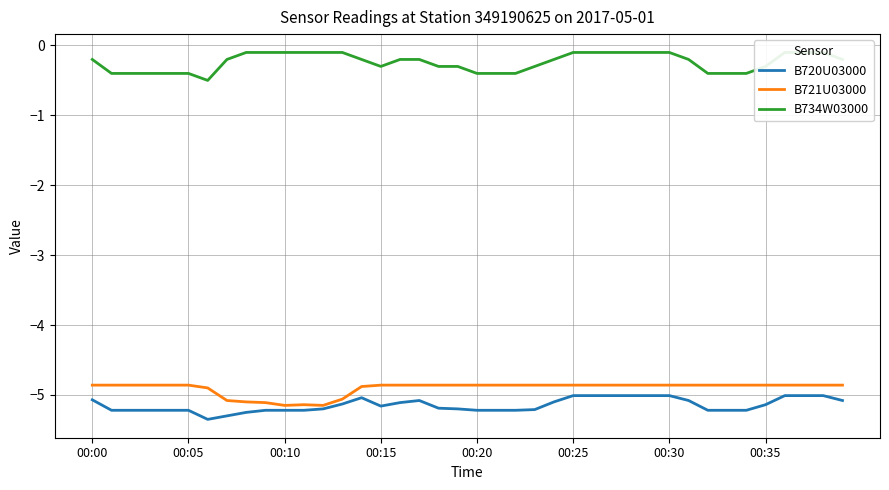

What is the lowest value of the B720U03000 series?

-5.3